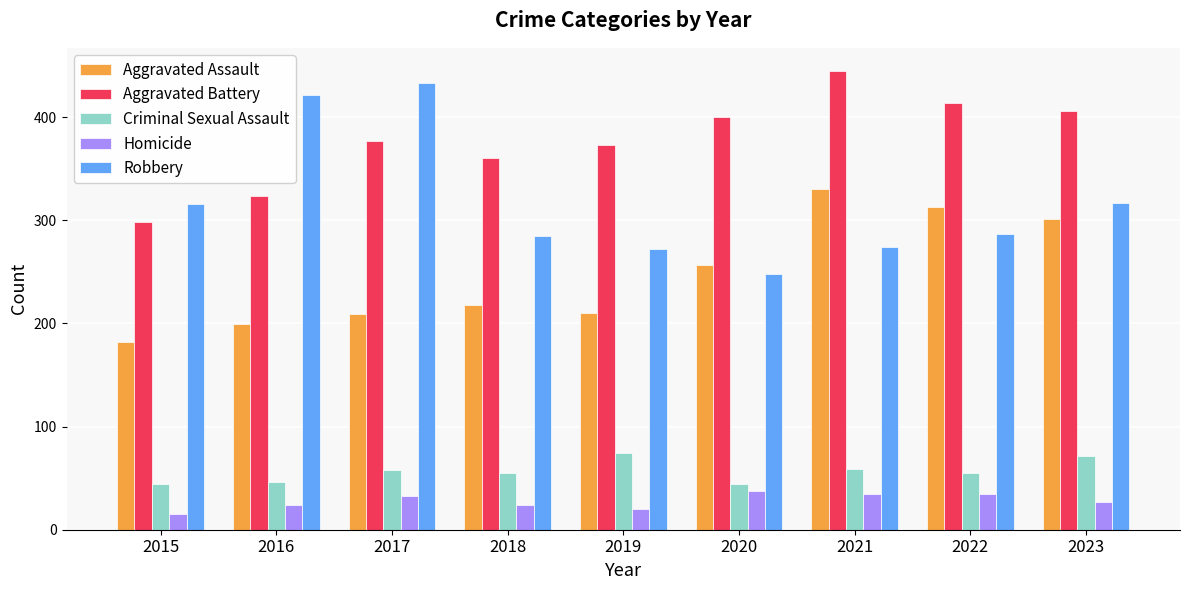

What is the total value across all series at 2023?

1122